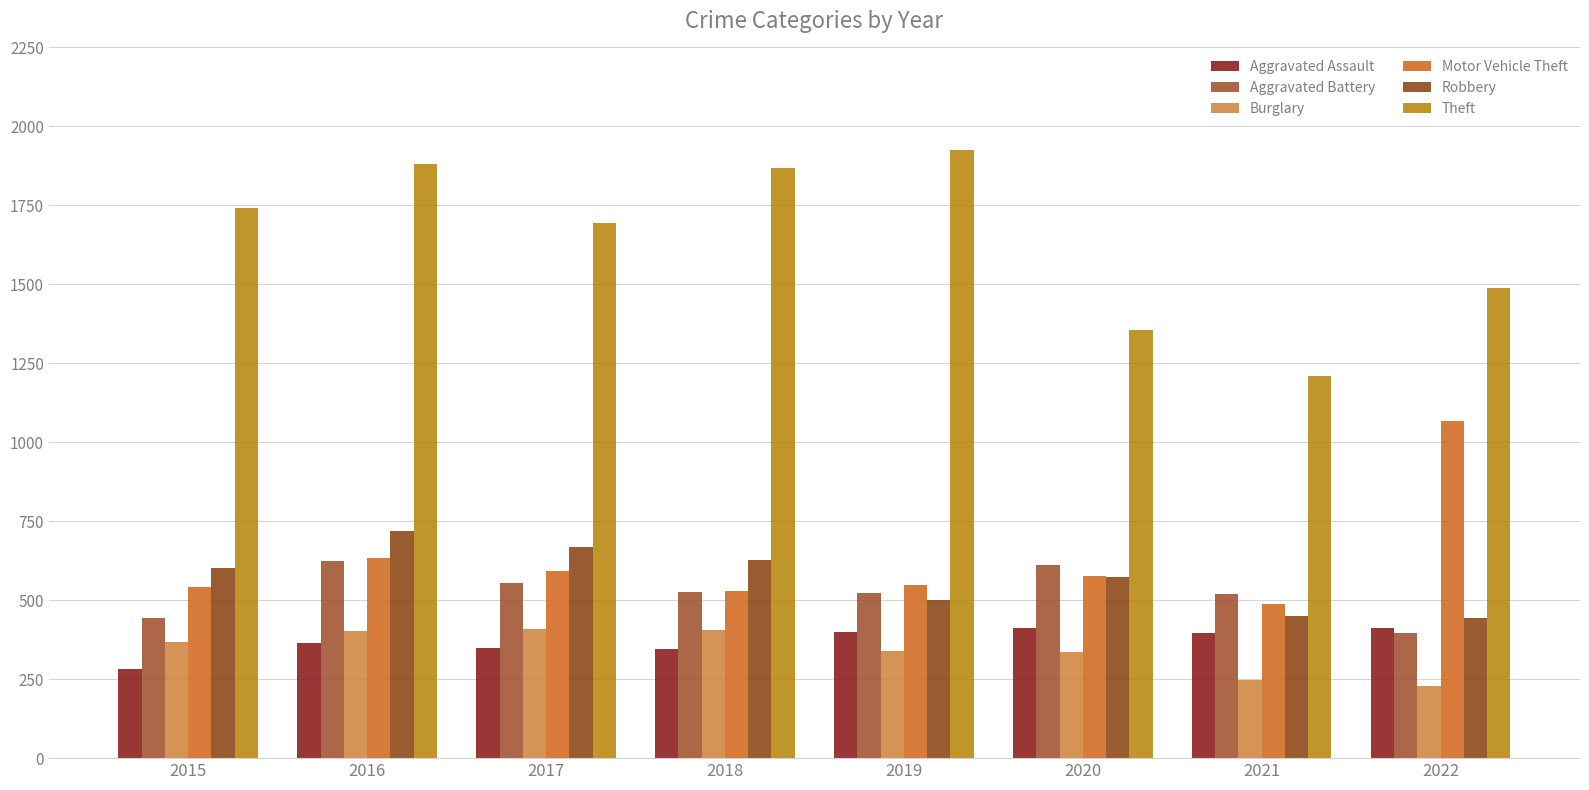

How many data points does each series have?

8